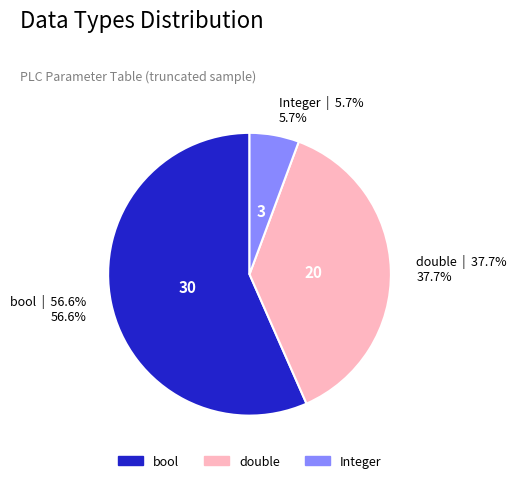

How many segments does this pie chart have?

3